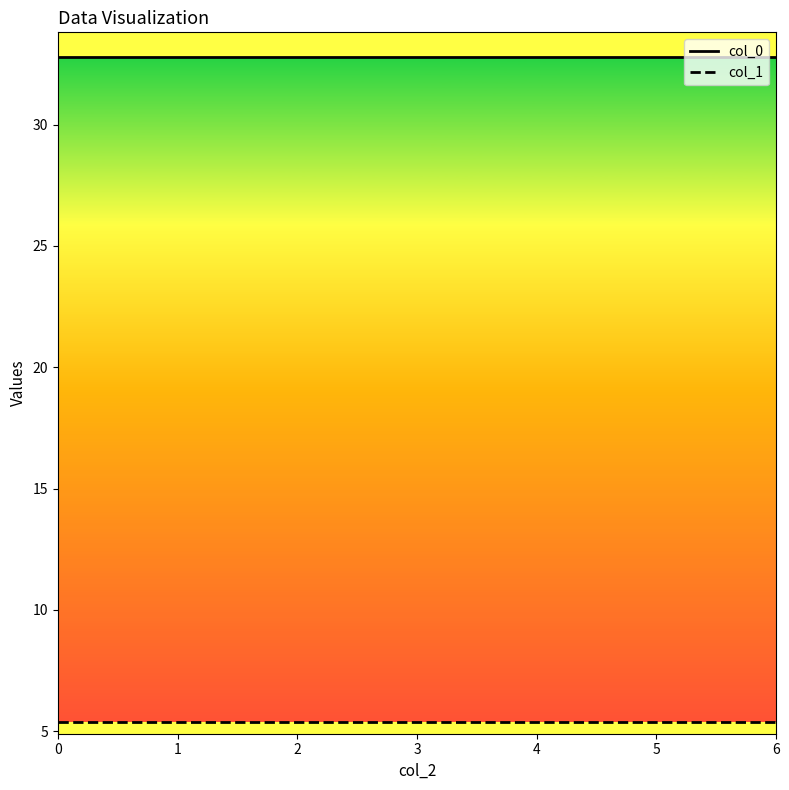

What are all the series names shown in the legend?

col_0, col_1